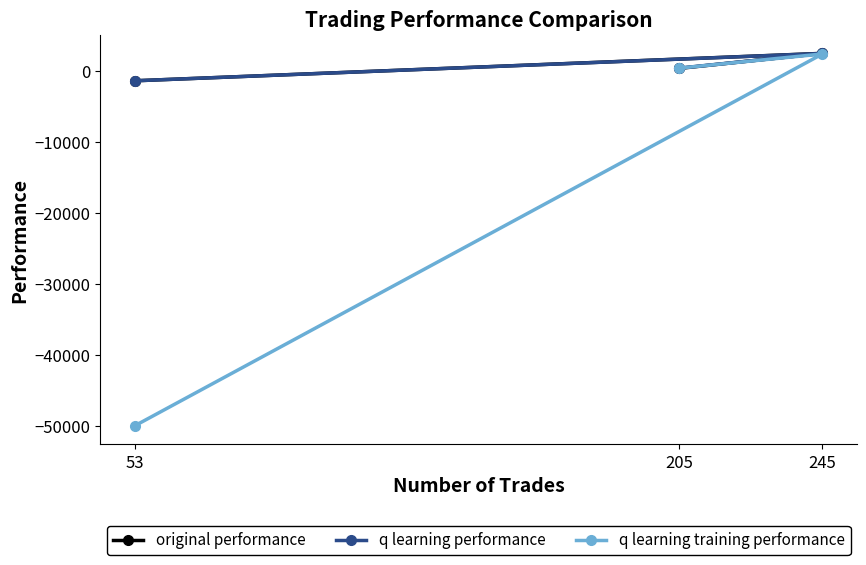

Where is q learning performance nearest to the value 567?

205